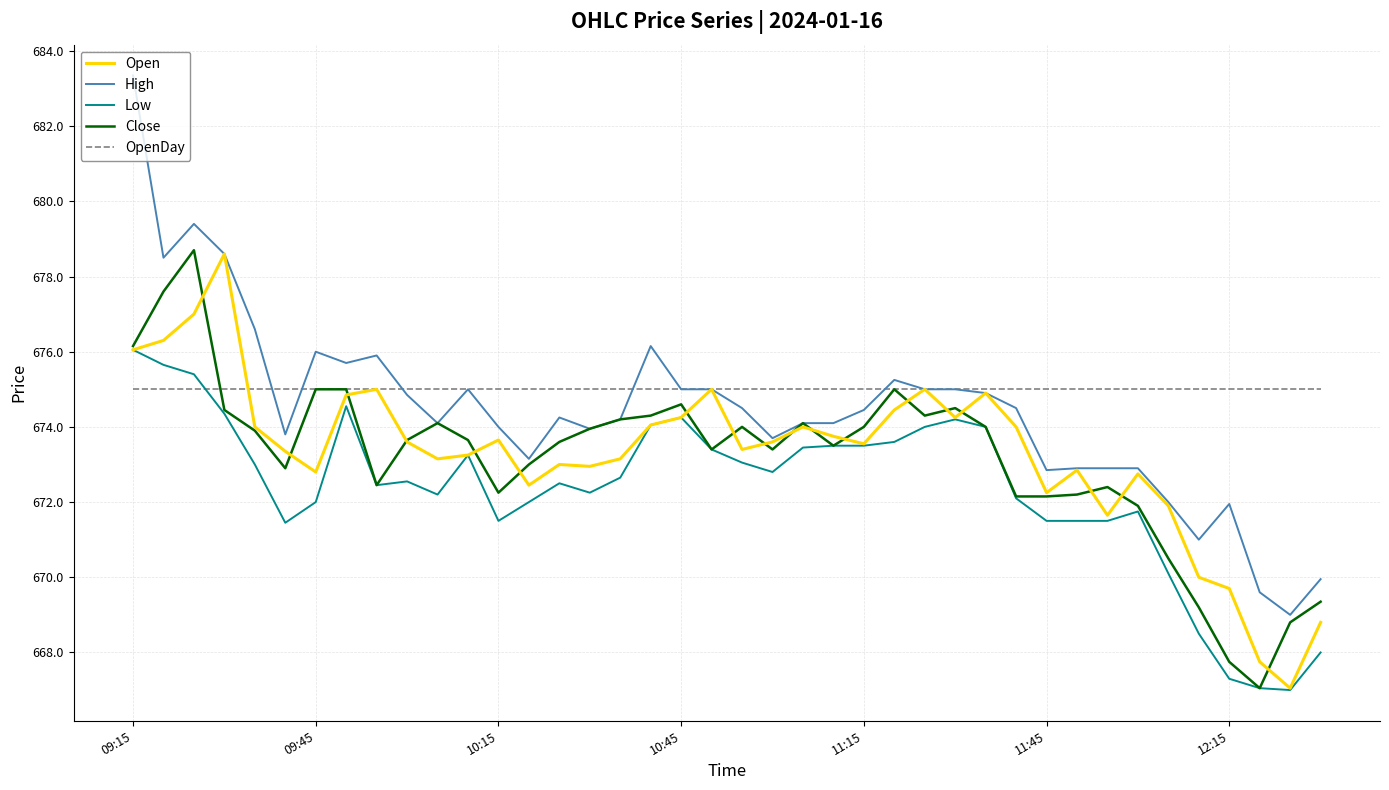

Which series has the widest spread of values?

High